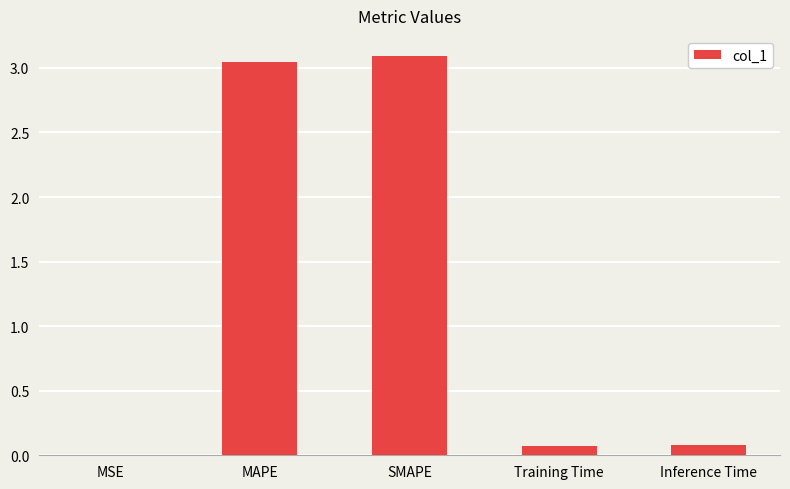

Which has a higher value, MSE or Inference Time?

Inference Time